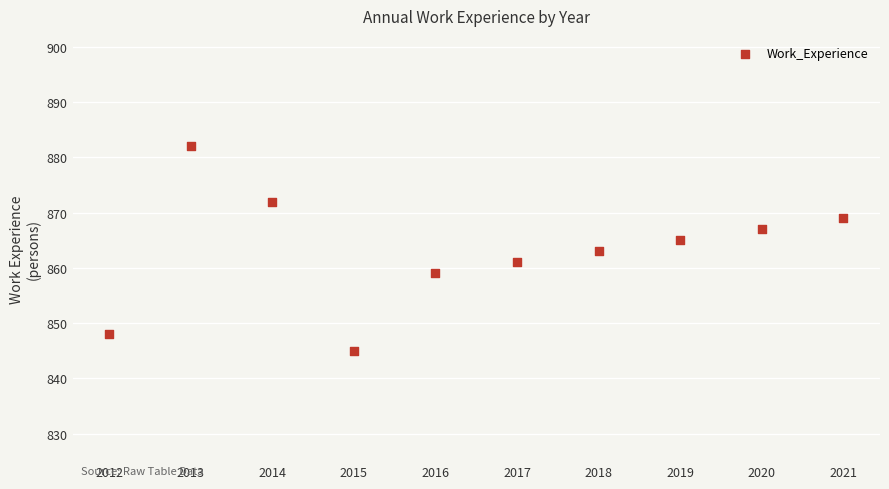

What is the range of Y values (max minus min)?

37